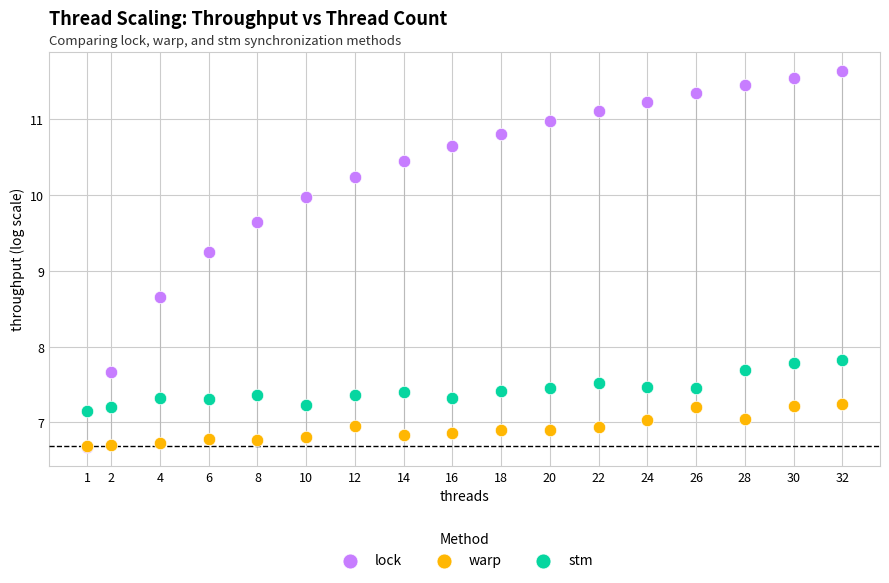

Across all series, what Y value is closest to 9?

9.2